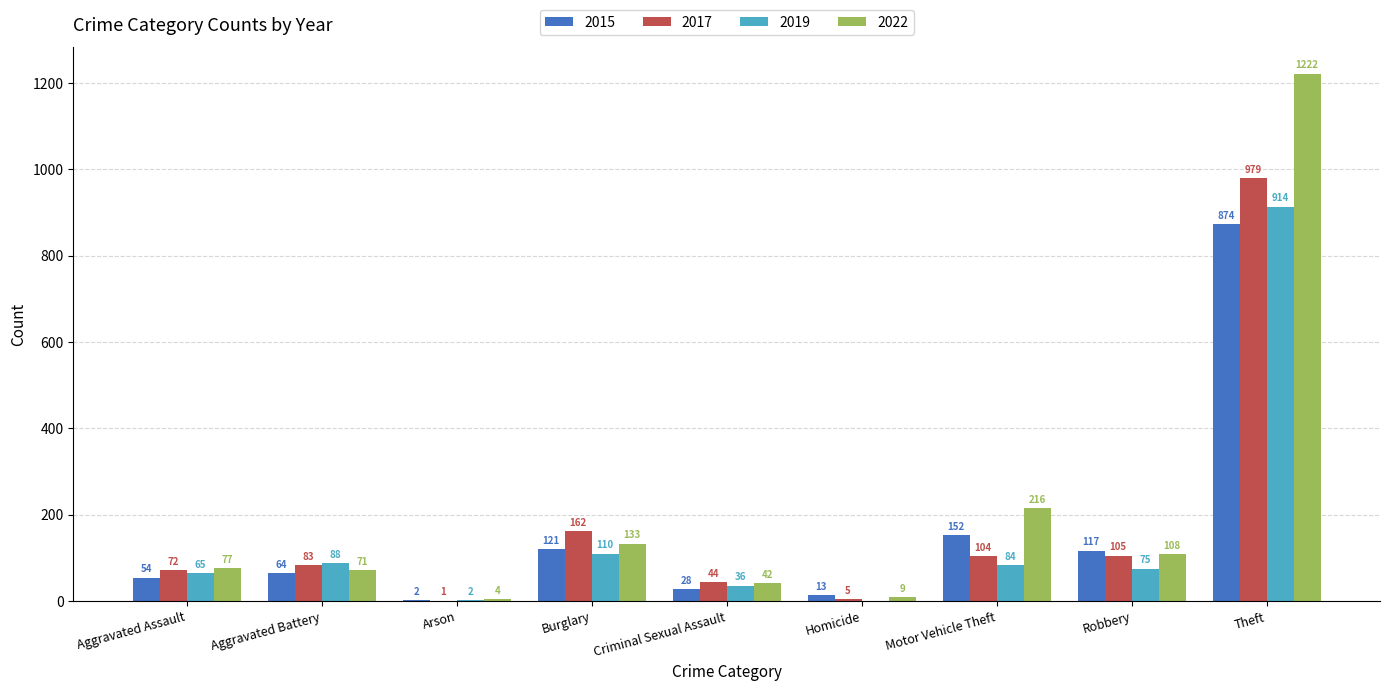

What are all the series names shown in the legend?

2015, 2017, 2019, 2022